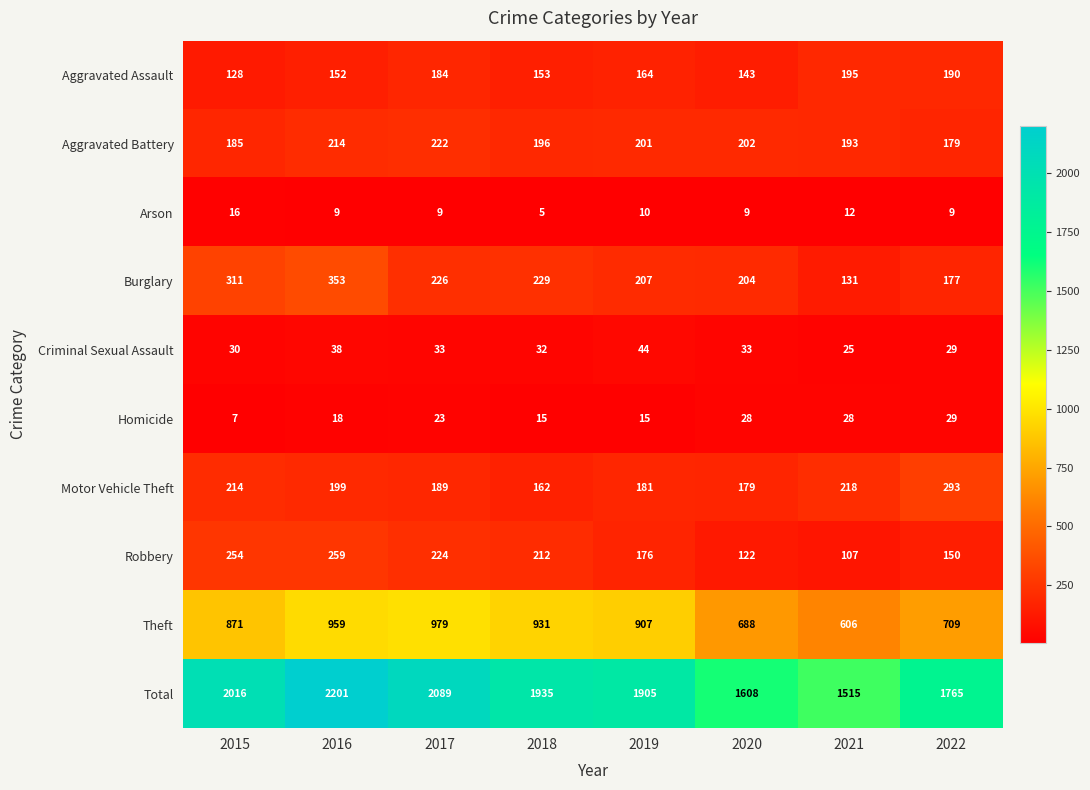

At which category does the chart reach its minimum across all series?

2018